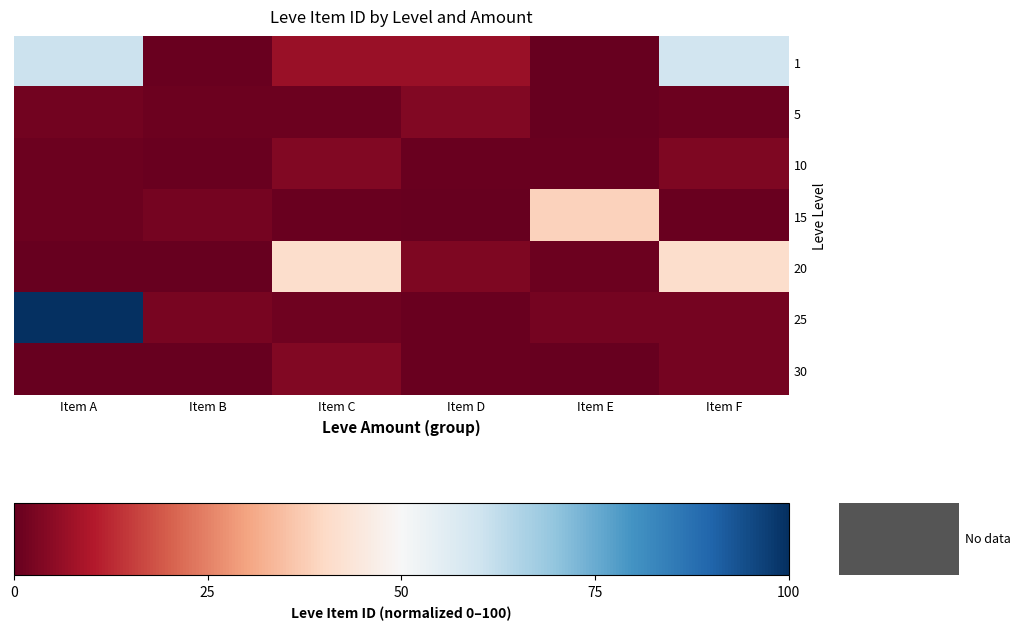

What is the maximum value shown in the chart?

100.0